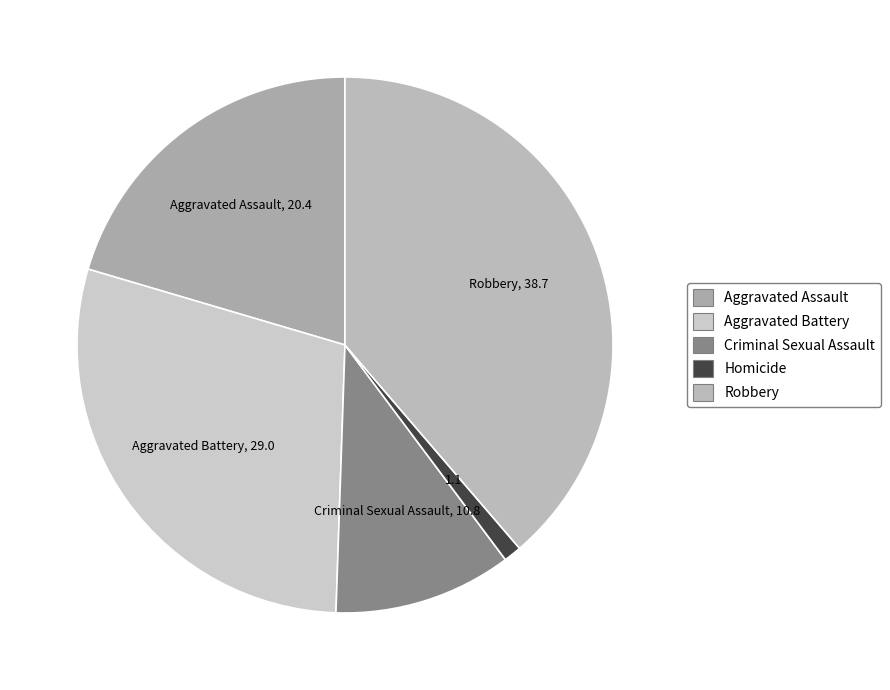

Do Robbery and Aggravated Battery together represent more than half of the pie?

Yes